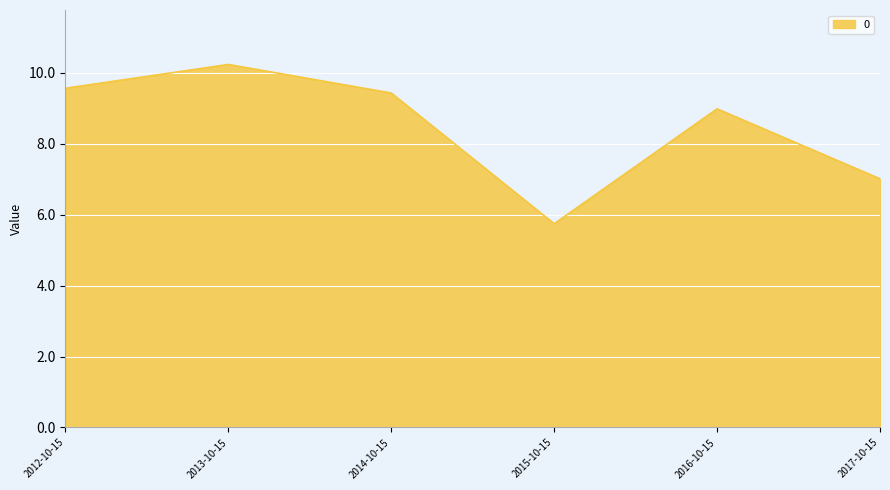

What position from the left is 2014-10-15?

3